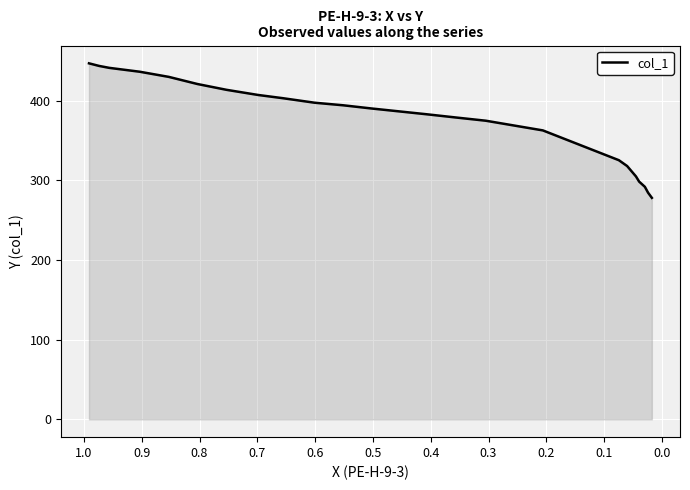

How many data points are less than 390?

11